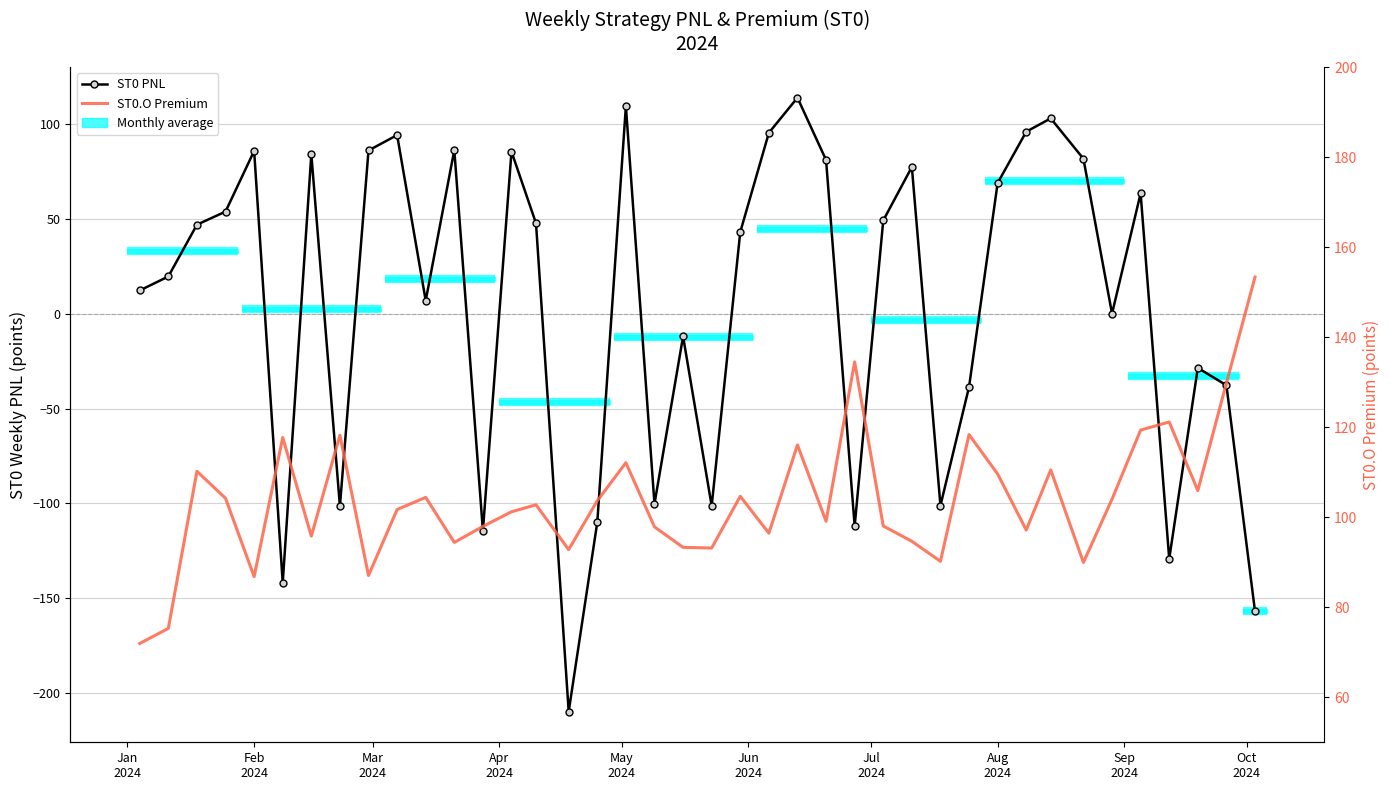

What is the sum of all ST0 PNL values?

197.0